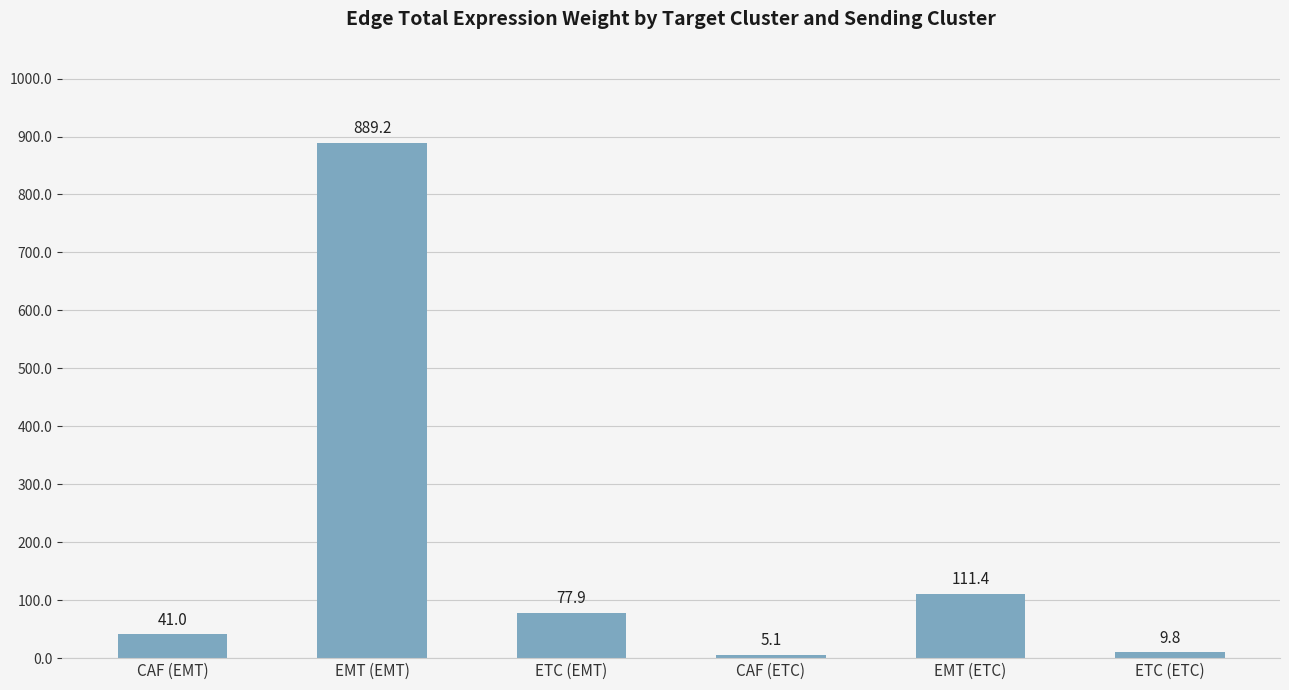

What is the difference between the values at EMT (EMT) and CAF (EMT)?

848.3